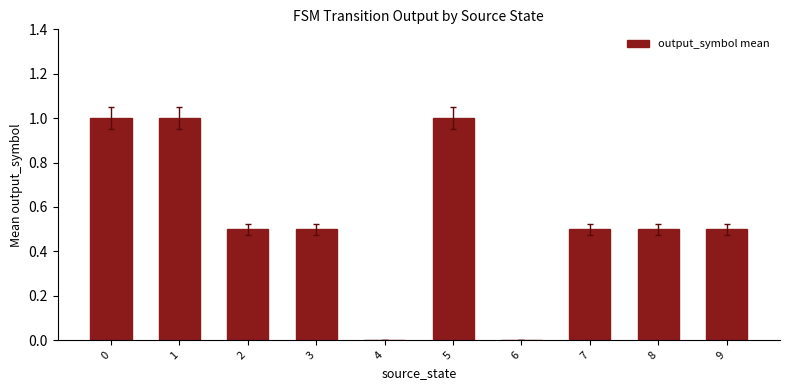

Are the bars grouped side by side (vs. stacked)?

No